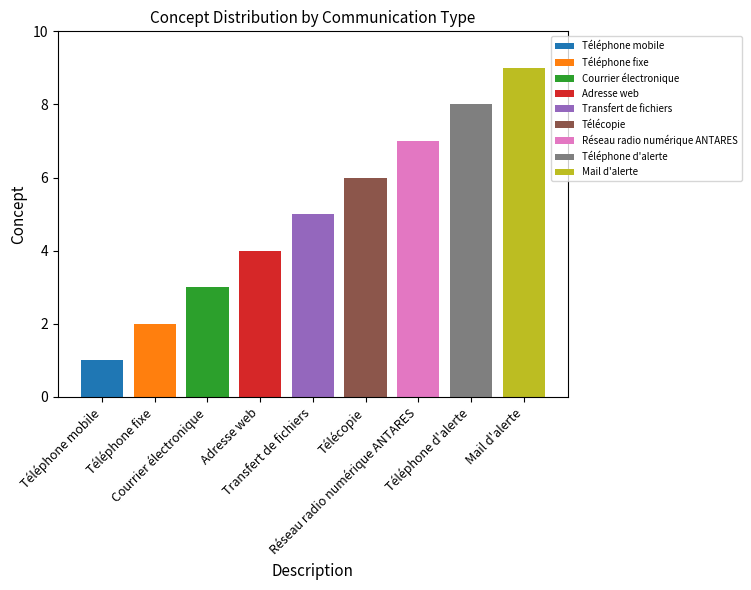

Reading left to right, transcribe all the data shown in this chart.

1	2	3	4	5	6	7	8	9